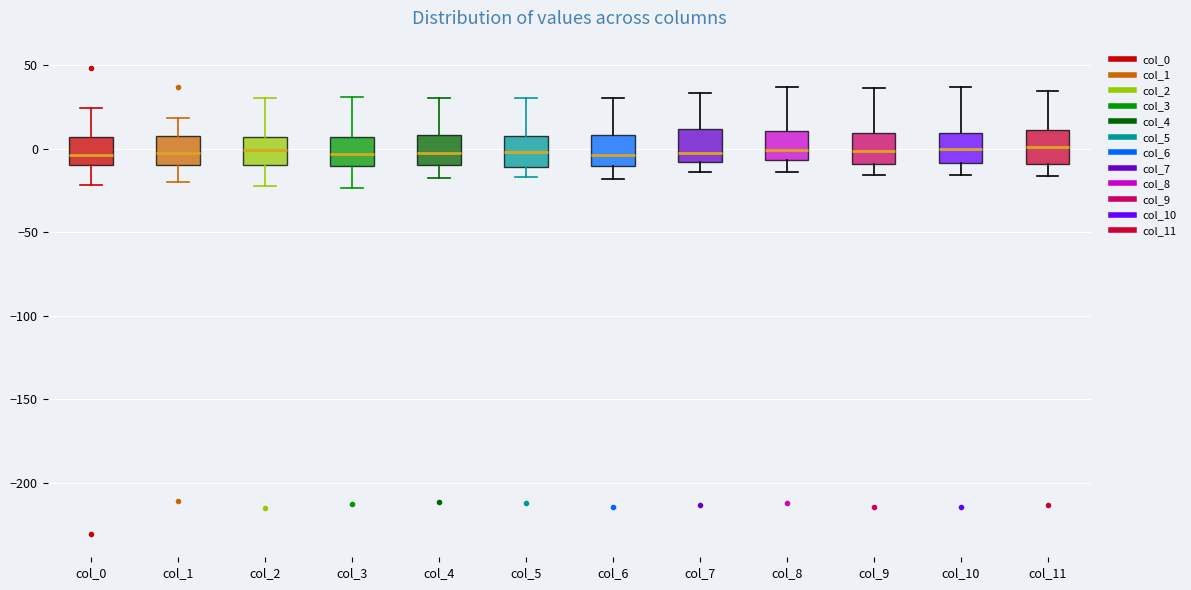

Reading left to right, transcribe this box plot: for each box, give where its median line is, the range the box spans, and where its two whiskers end, as read against the y-axis. The values are not printed on the chart, so give them approximately, as read against the axis.

col_0: median -5, box -10 to 5, whiskers -20 to 25
col_1: median -5, box -10 to 10, whiskers -20 to 20
col_2: median 0, box -10 to 5, whiskers -20 to 30
col_3: median -5, box -10 to 5, whiskers -25 to 30
col_4: median 0, box -10 to 10, whiskers -20 to 30
col_5: median 0, box -10 to 5, whiskers -15 to 30
col_6: median -5, box -10 to 10, whiskers -20 to 30
col_7: median 0, box -10 to 10, whiskers -15 to 35
col_8: median 0, box -5 to 10, whiskers -15 to 35
col_9: median 0, box -10 to 10, whiskers -15 to 35
col_10: median 0, box -10 to 10, whiskers -15 to 35
col_11: median 0, box -10 to 10, whiskers -15 to 35